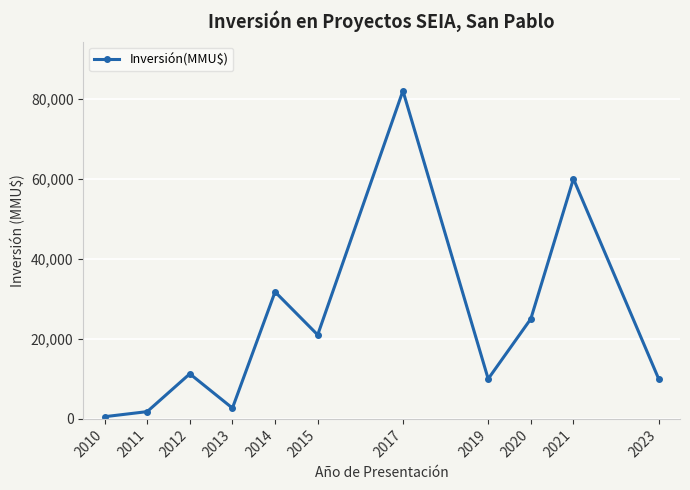

At which label is the value closest to 41275?

2014